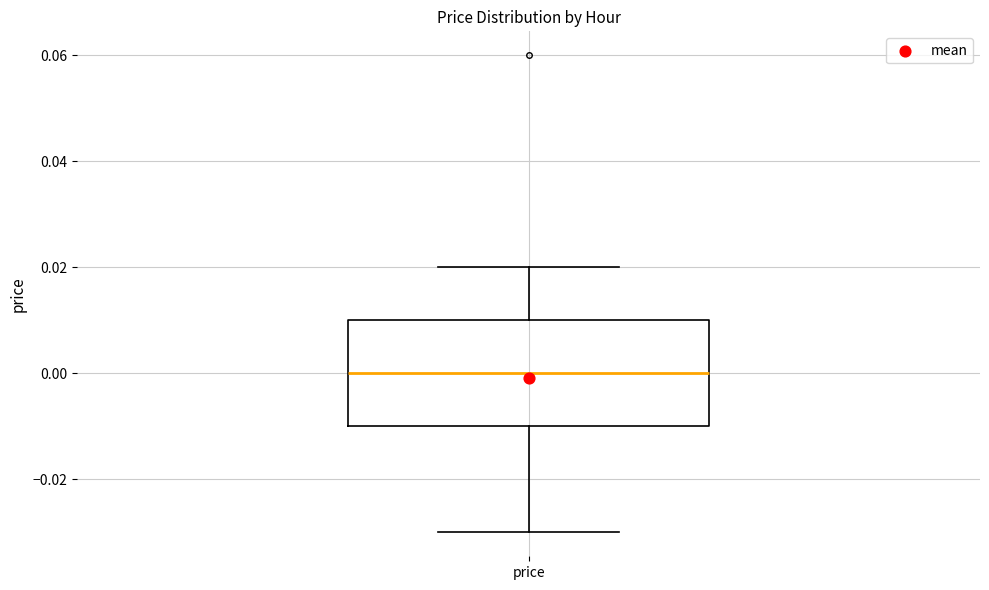

Where does the median line of the box for price sit on the y-axis? The values are not printed on the chart, so give them approximately, as read against the axis.

0.00